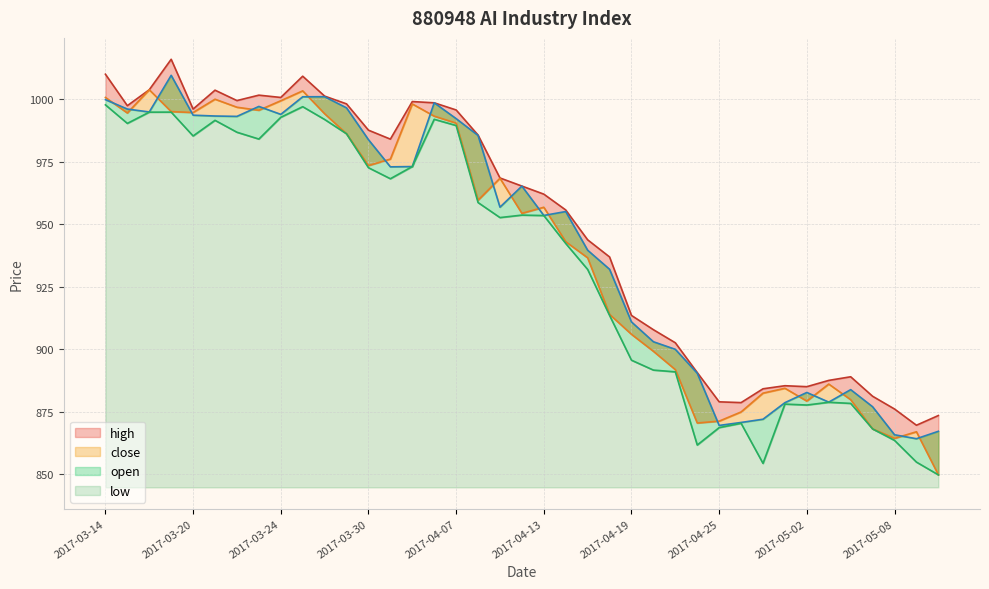

What is the minimum value shown in the chart?

849.8